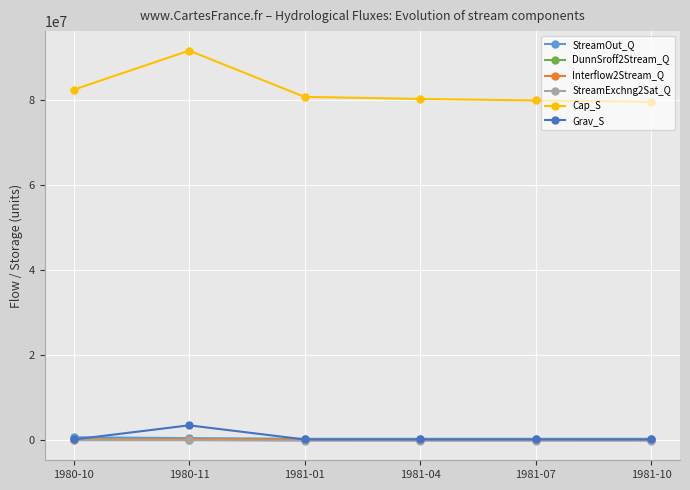

What is the sum of all Grav_S values?

3509858.9